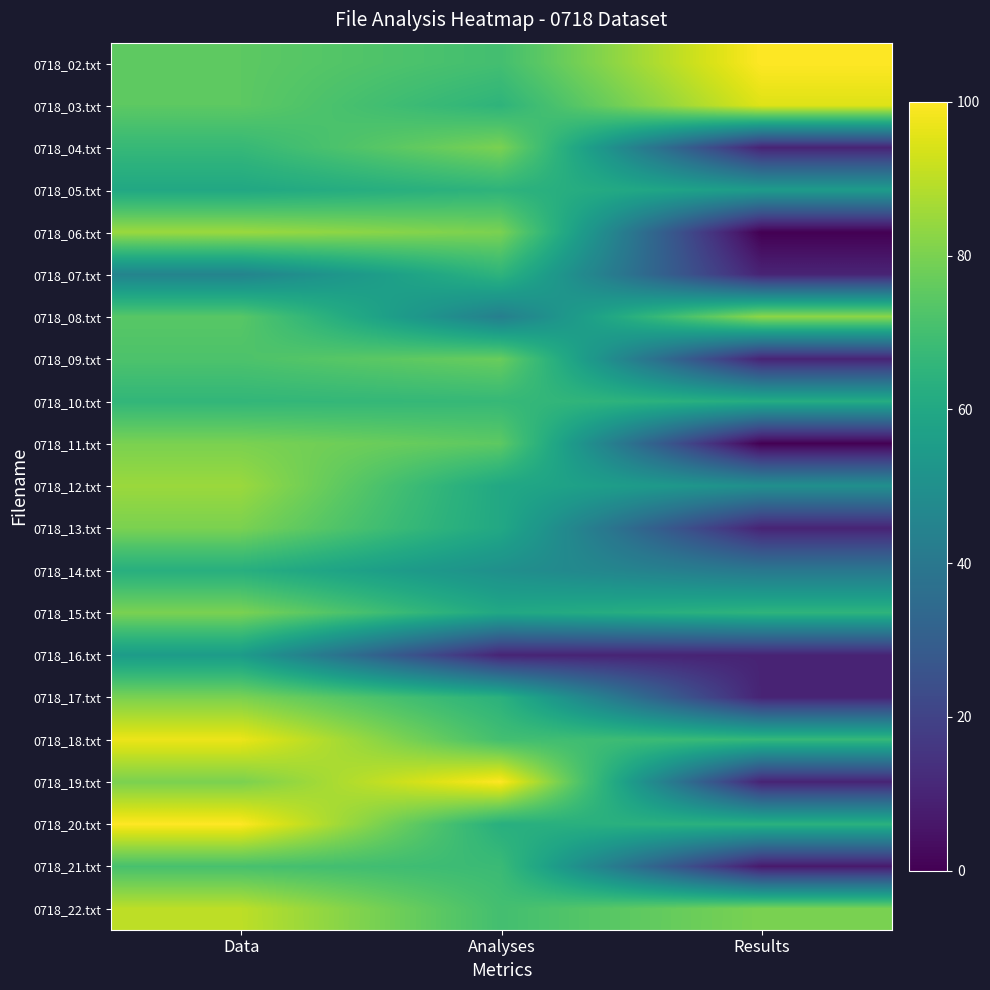

The value of 0718_17.txt at Results is 10. True or false?

True